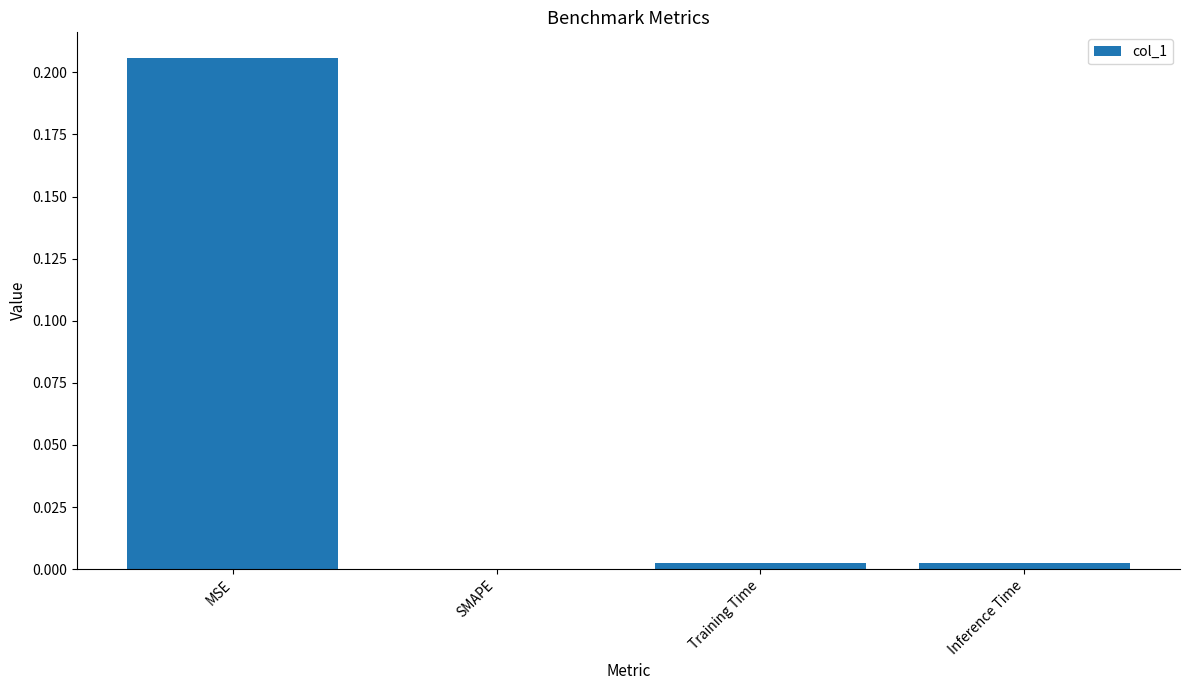

Which category has the highest value across all series?

MSE